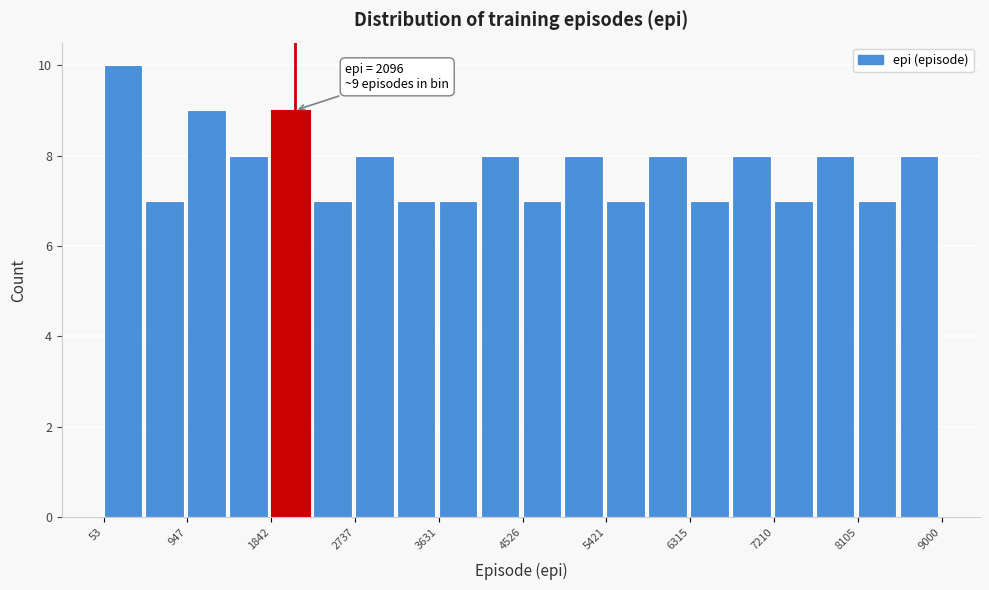

Which range on the x-axis has the tallest bar?

100 to 500